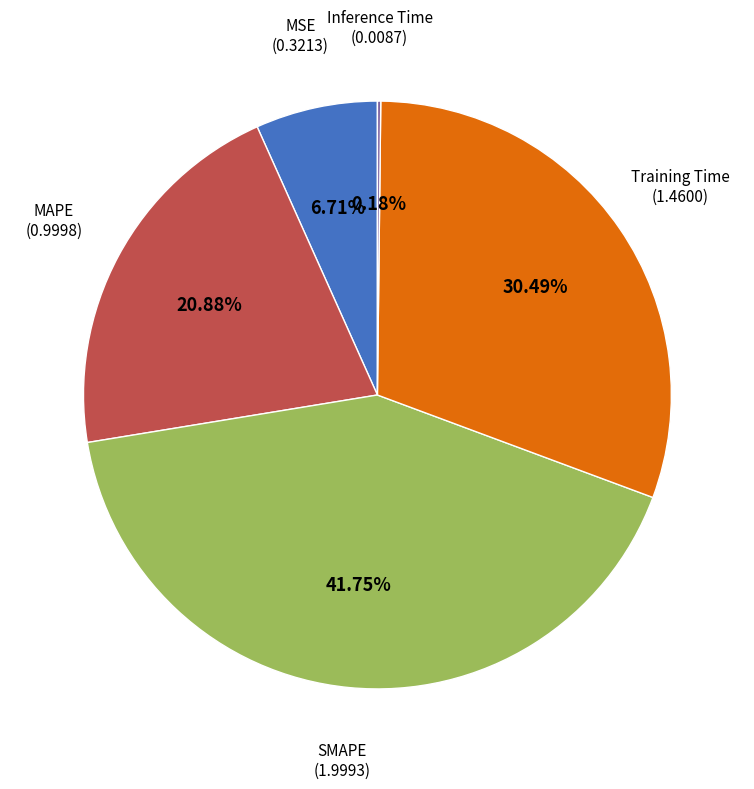

Does any single category account for the majority?

No